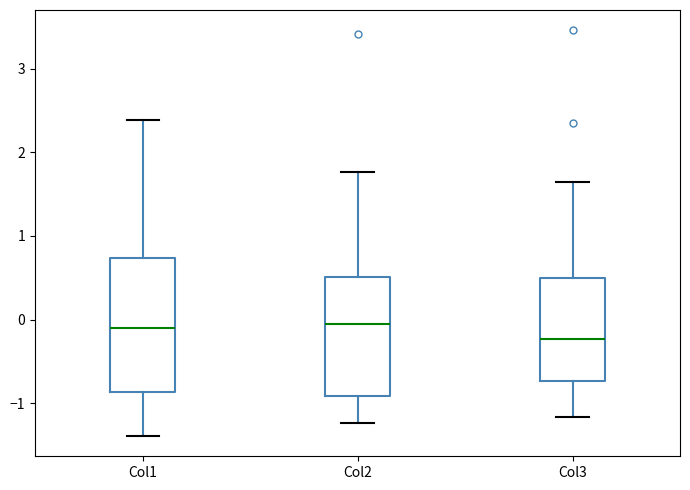

Which box has the lowest median line?

Col3